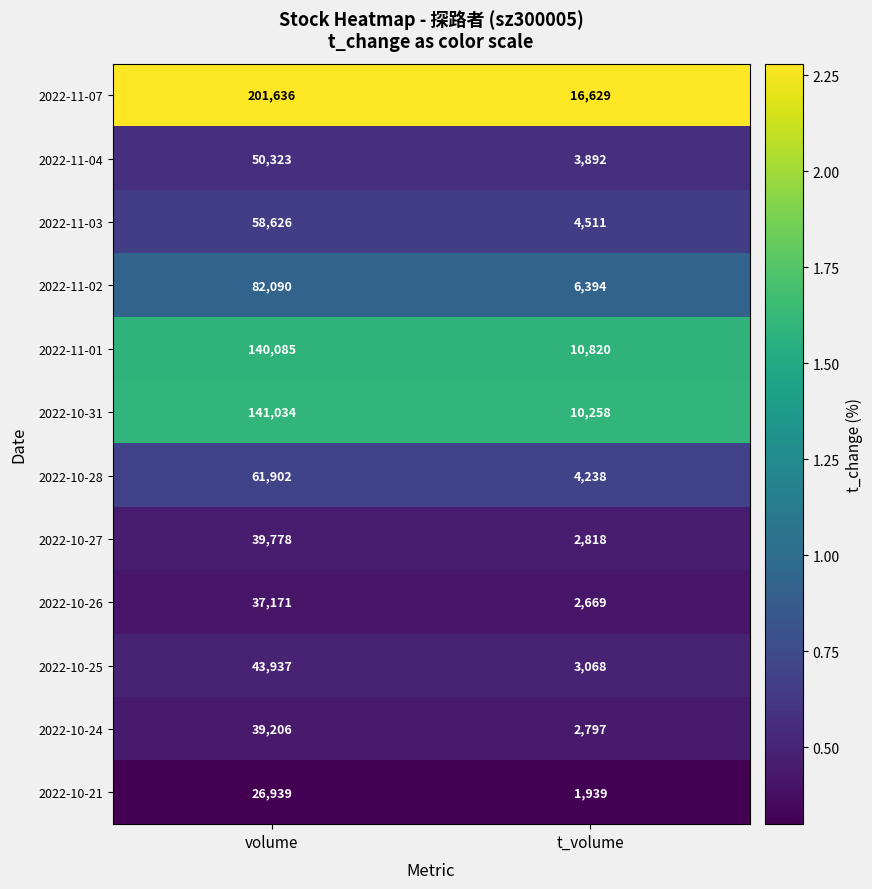

Which series changed the most between volume and t_volume?

2022-11-07